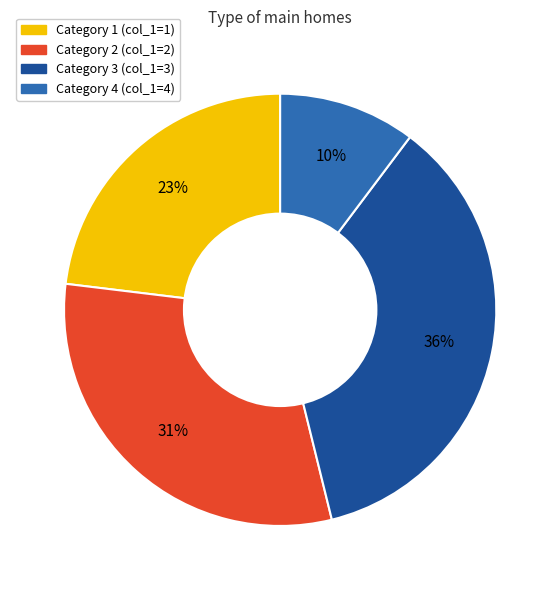

To the nearest percent, what is the difference between the largest and smallest slice percentages?

26%